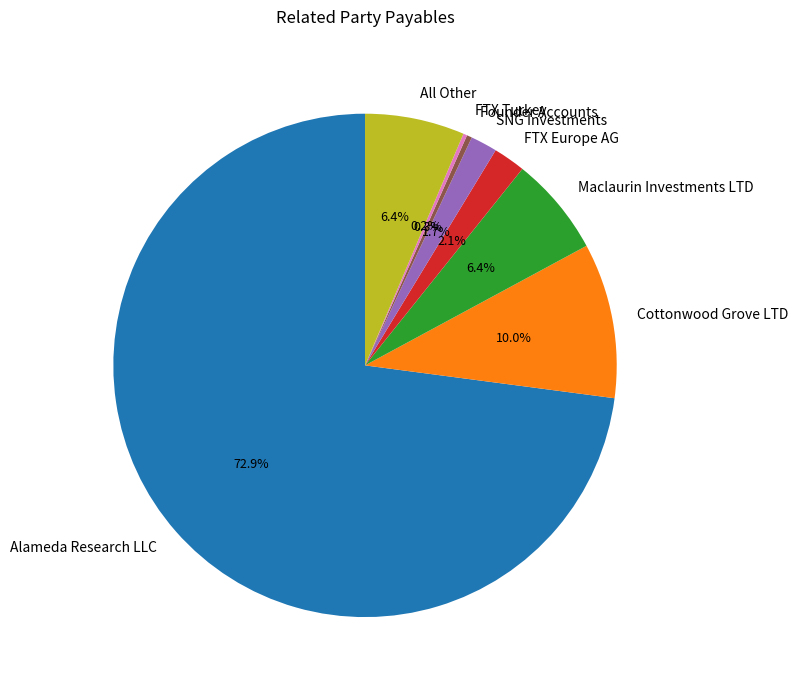

What is the majority slice?

Alameda Research LLC